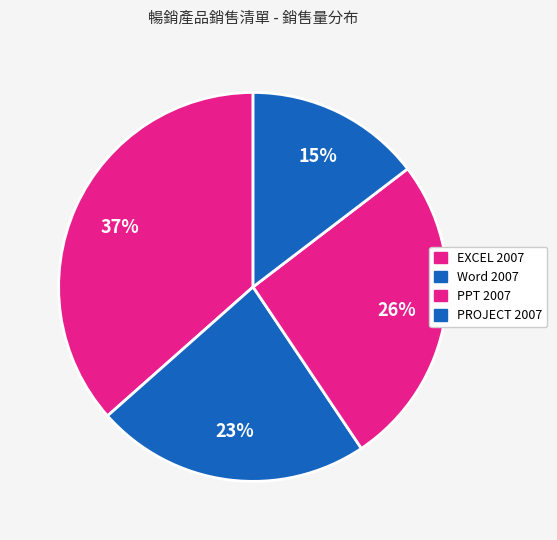

Which slice is the smallest?

PROJECT 2007